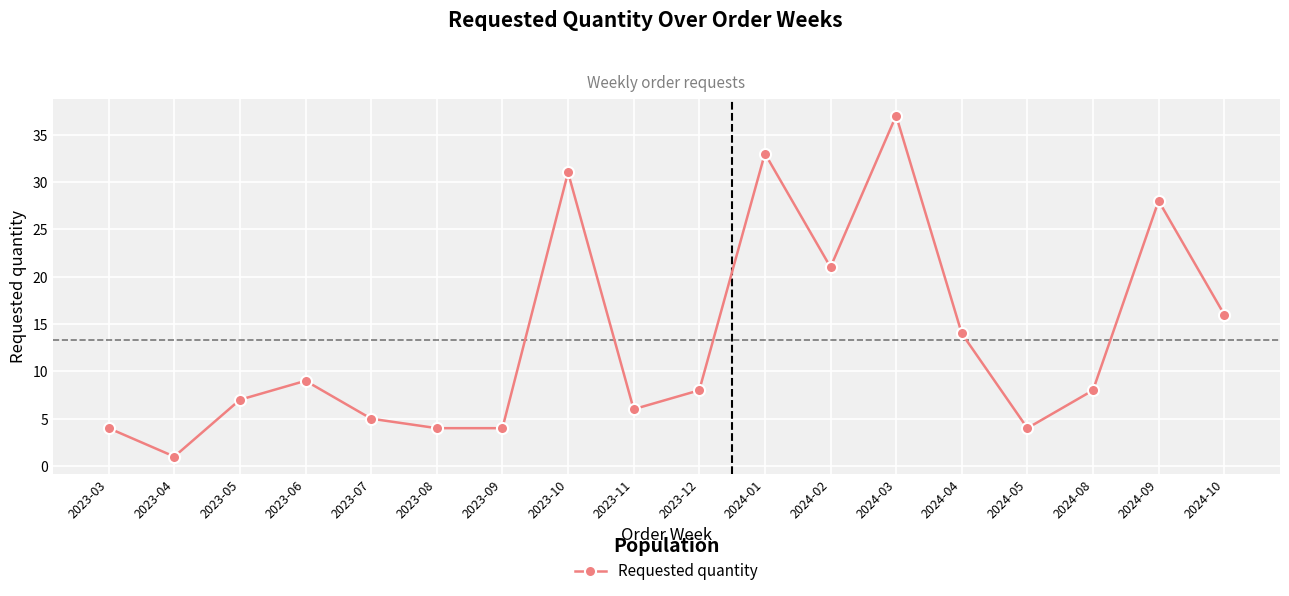

How many data points does each series have?

18